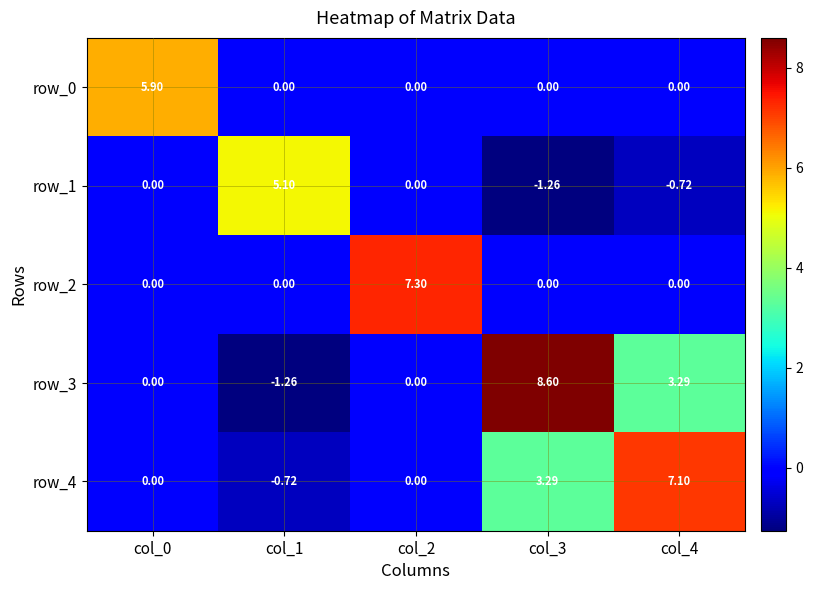

Rank the series by their maximum value, from highest to lowest.

row_3, row_2, row_4, row_0, row_1